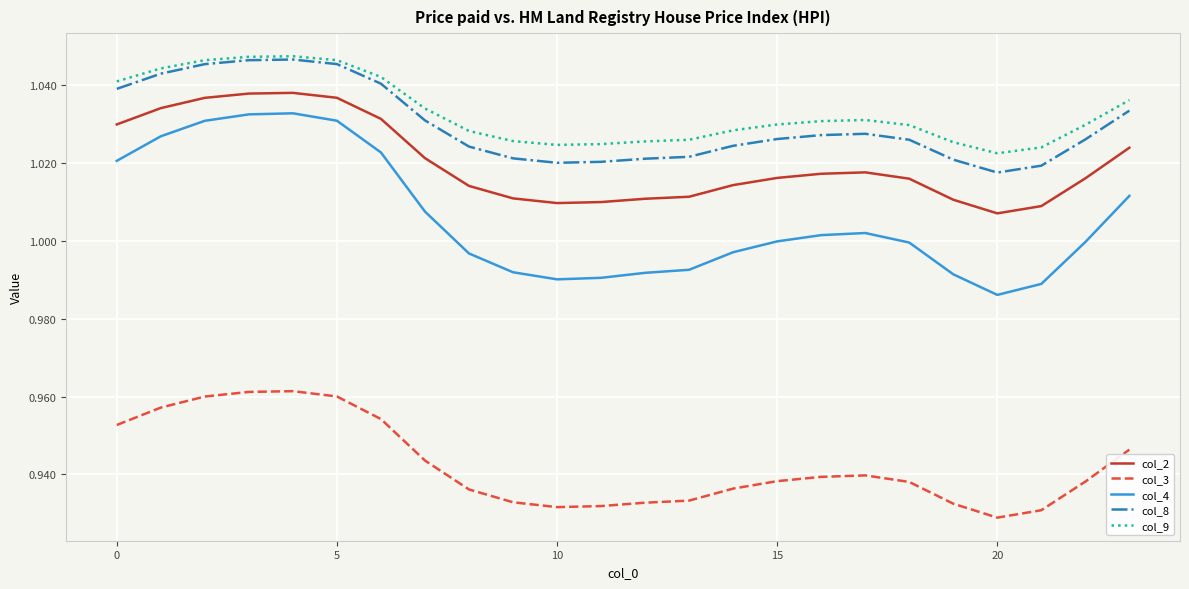

In col_3, how many points are lower than both neighbors (excluding endpoints)?

2